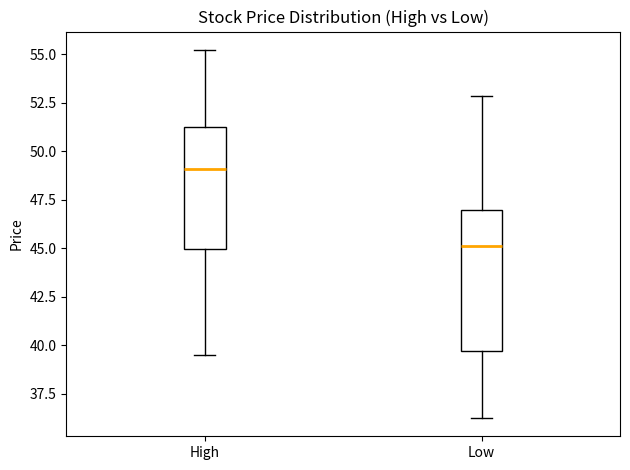

Reading left to right, read every box against the y-axis: the position of its median line, the range the box covers, and the ends of its whiskers. The values are not printed on the chart, so give them approximately, as read against the axis.

High: median 49.0, box 45.0 to 51.0, whiskers 39.5 to 55.0
Low: median 45.0, box 39.5 to 47.0, whiskers 36.5 to 53.0